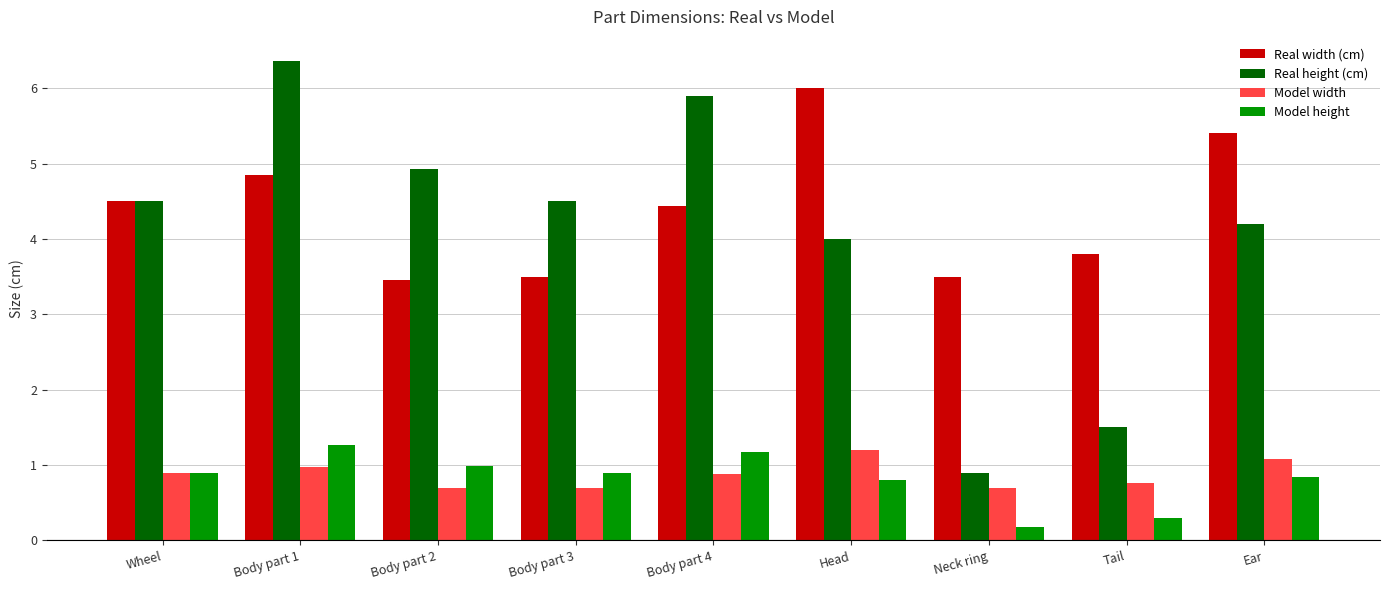

How many data points in Real width (cm) are above 4?

5